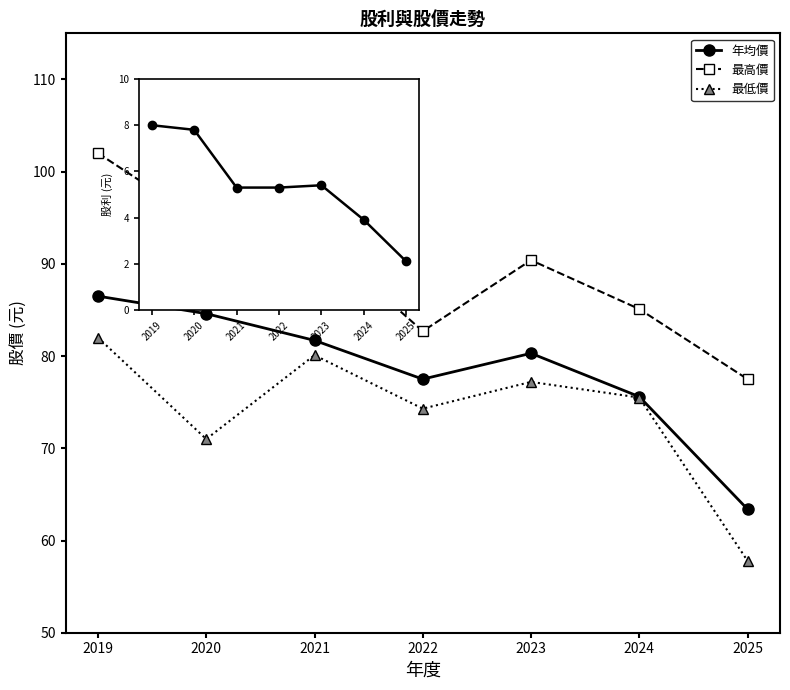

What value does the 年均價 series have at 2019?

86.5